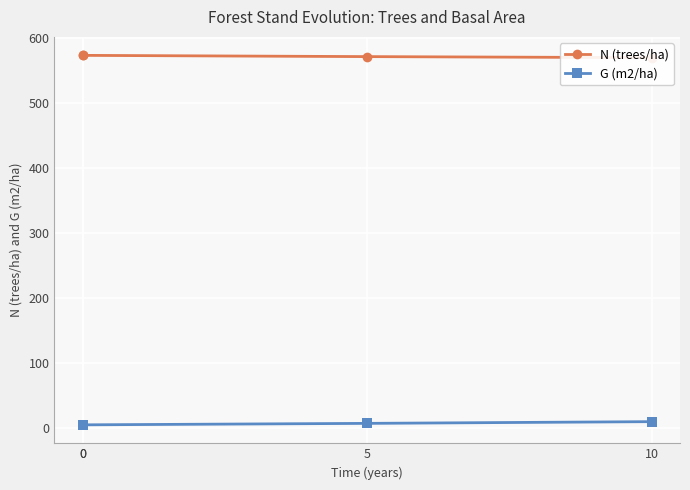

Is this an area chart (filled region under the line)?

No